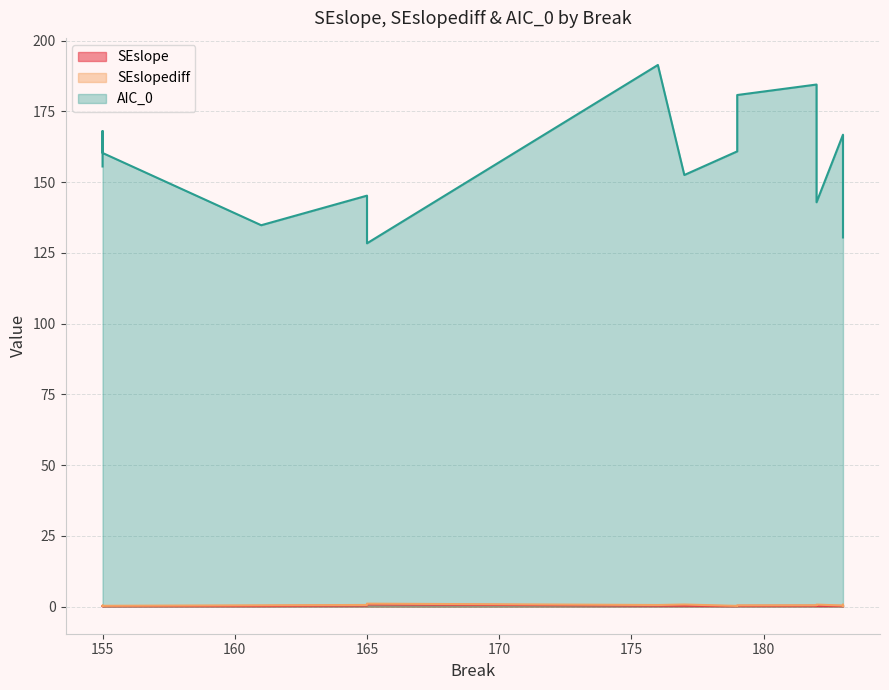

How many data points does each series have?

17